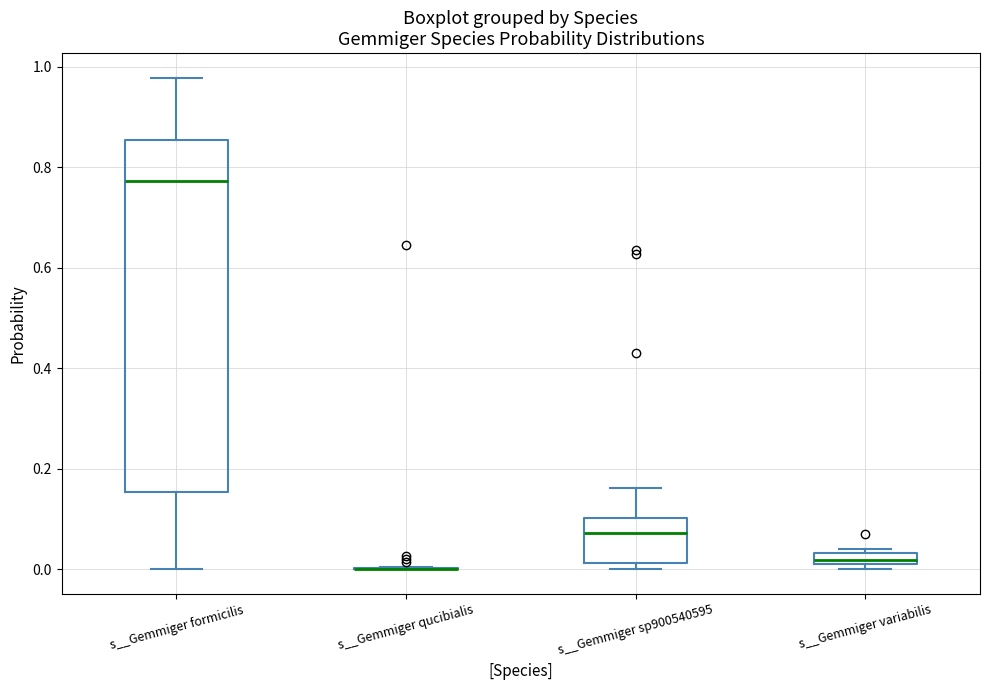

Comparing the boxes themselves (not the whiskers), which one is the tallest?

s__Gemmiger formicilis